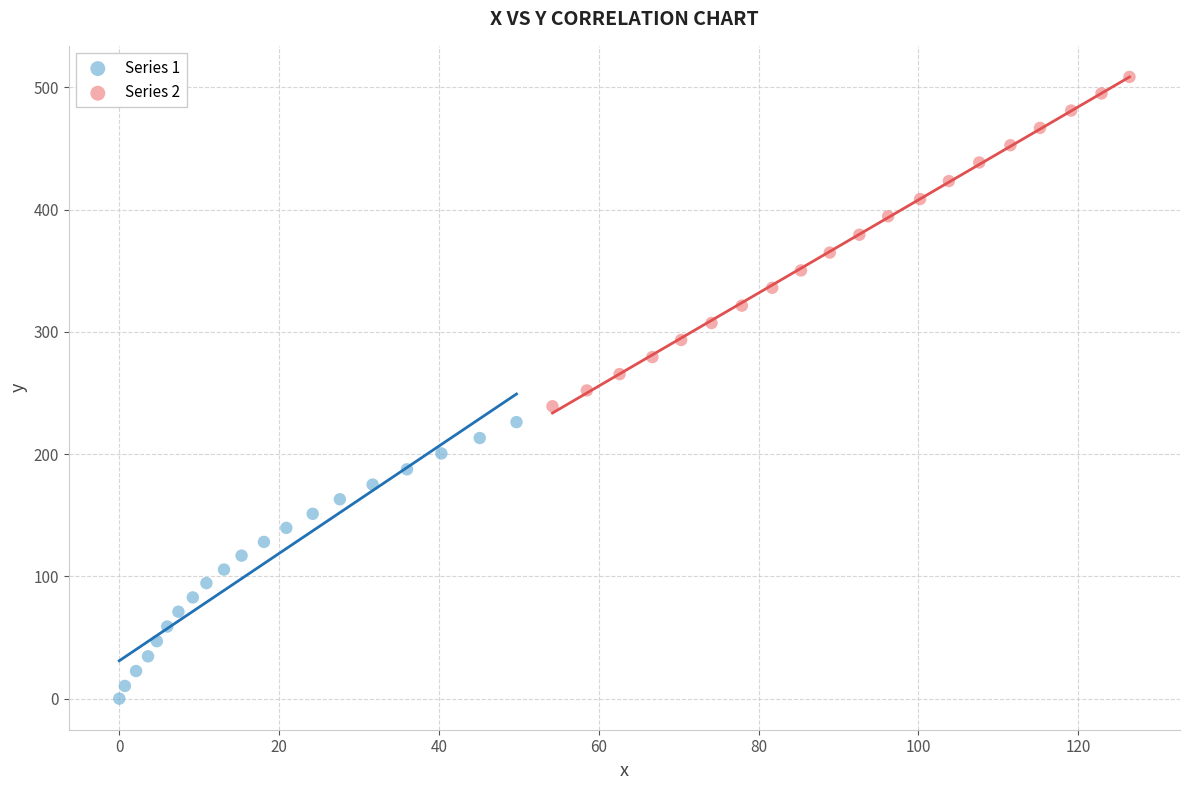

Which series has the largest Y range (max minus min)?

Series 2